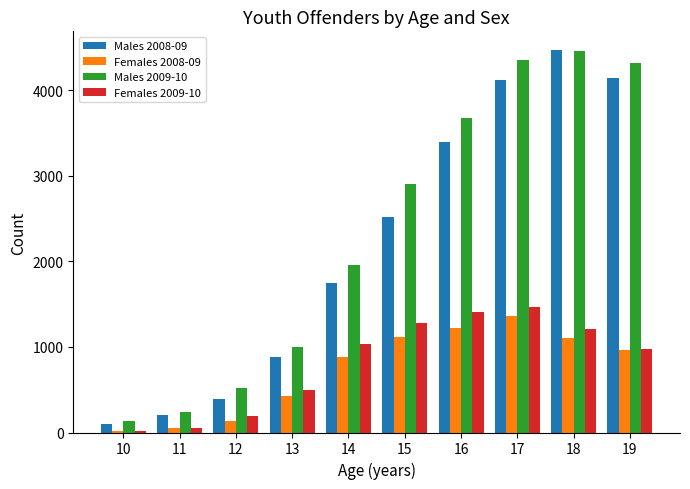

What is the greatest value displayed?

4466